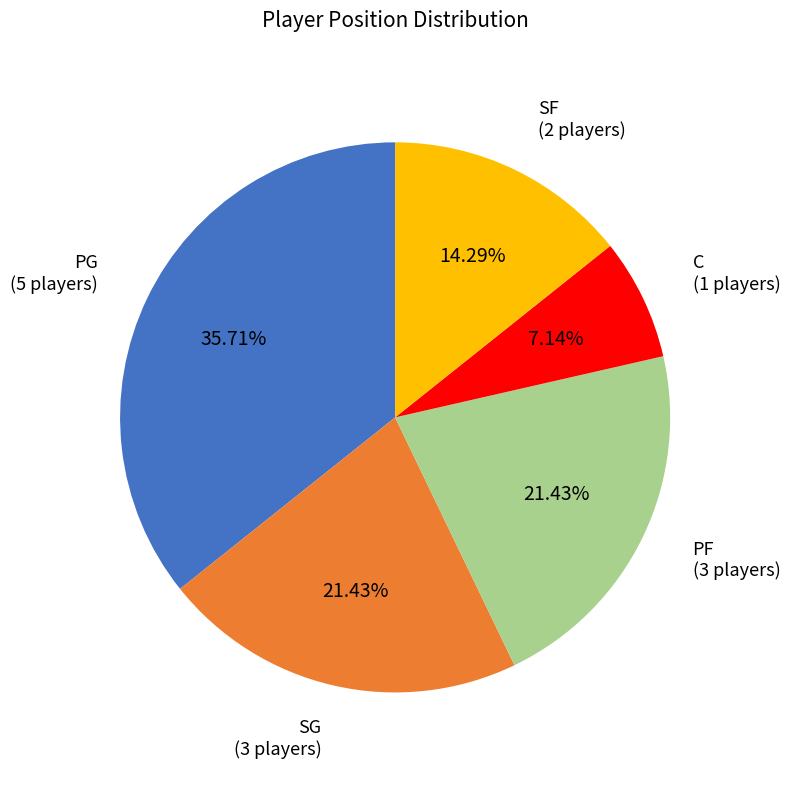

Does any single category account for the majority?

No